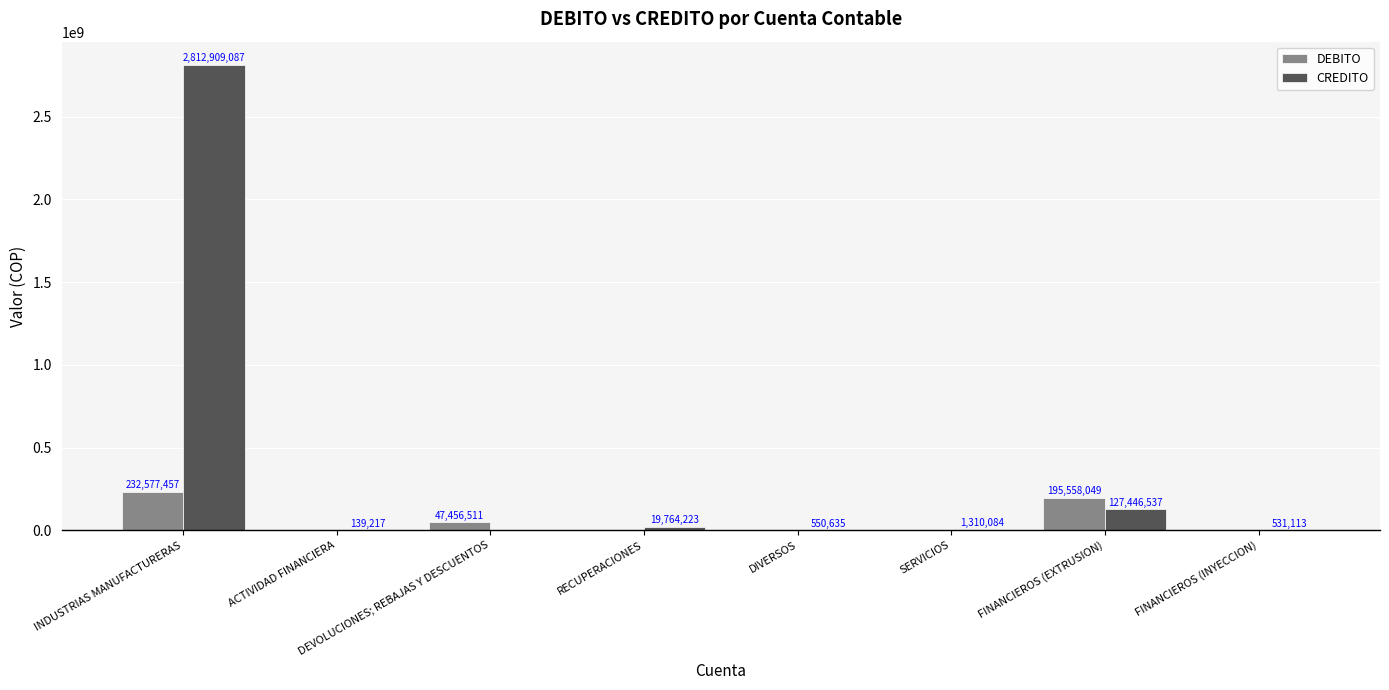

True or false: DEBITO has a value of -147432241.2 at SERVICIOS.

False